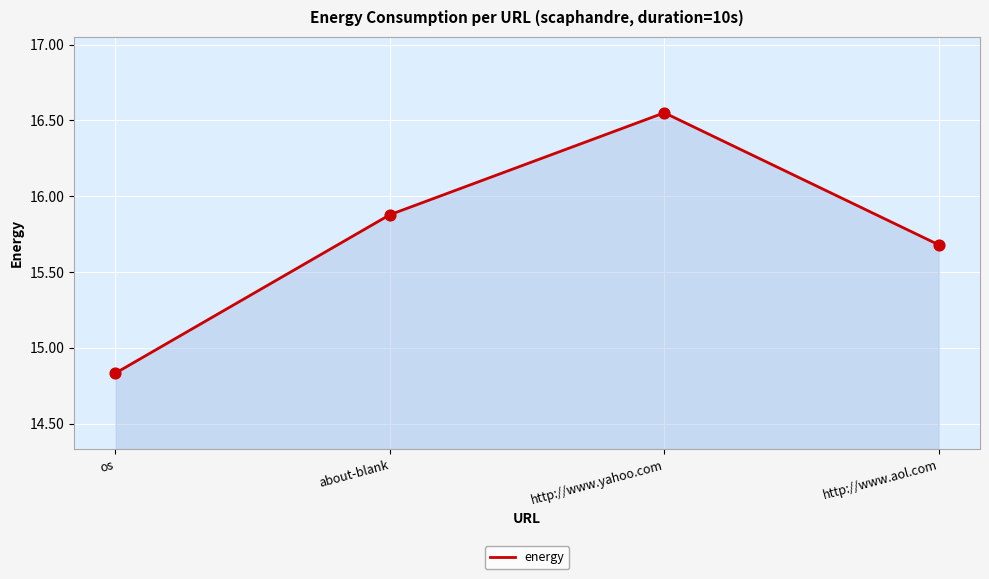

What is the ratio of the value at http://www.aol.com to the value at about-blank?

1.0